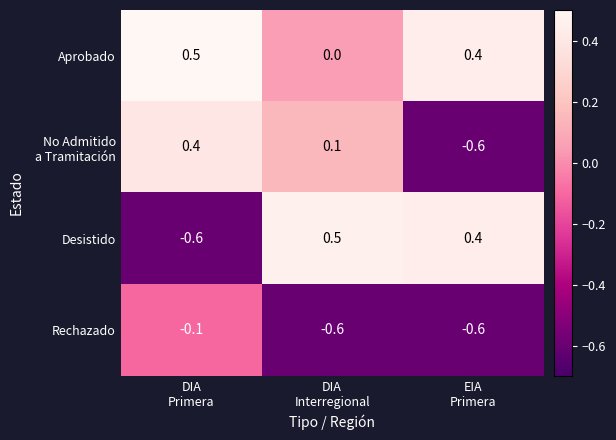

What is the sum of all Aprobado values?

0.9